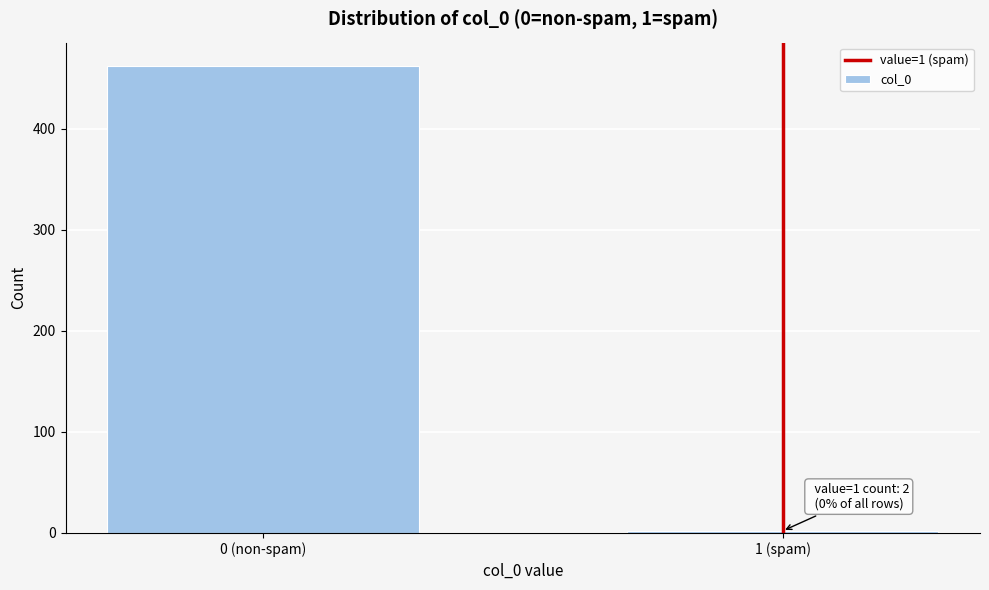

Reading left to right, transcribe all the data shown in this chart.

462	2